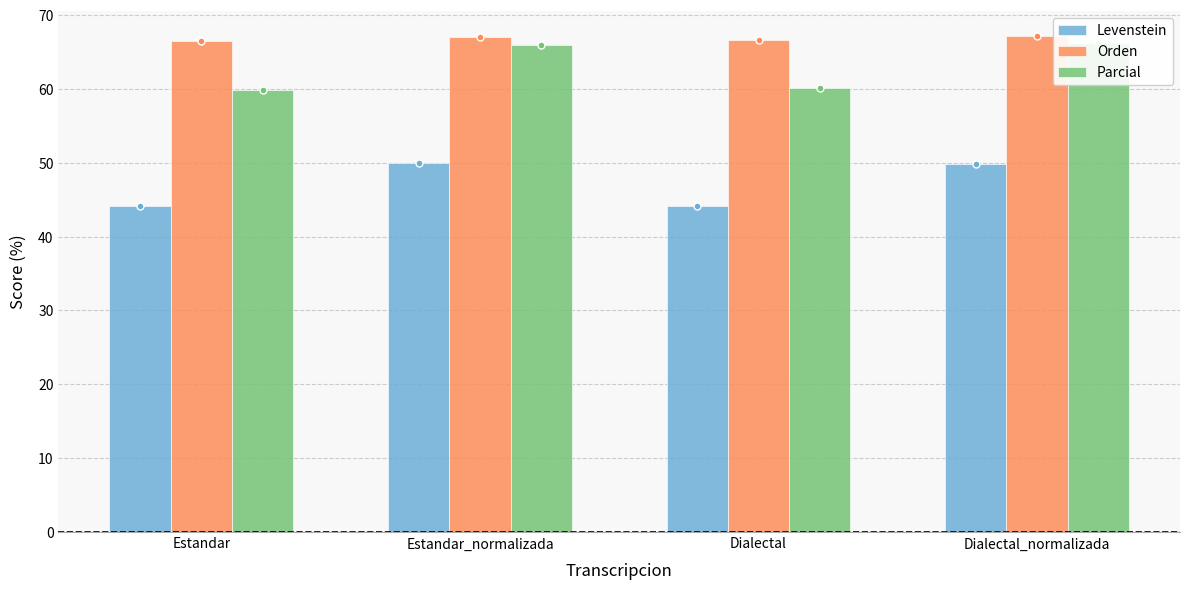

Reading left to right, what are all the values shown in this chart?

Levenstein: 44.2	49.9	44.1	49.8
Orden: 66.5	67.1	66.6	67.2
Parcial: 59.8	65.9	60.1	66.2